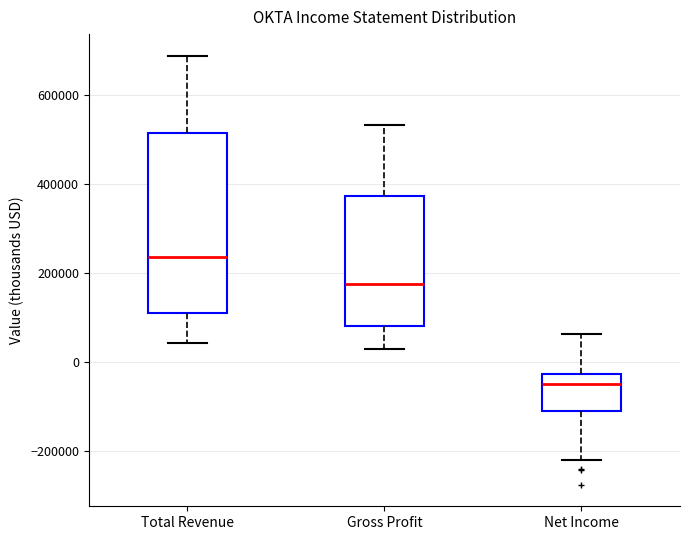

Which box is the tallest, from its lower edge to its upper edge?

Total Revenue